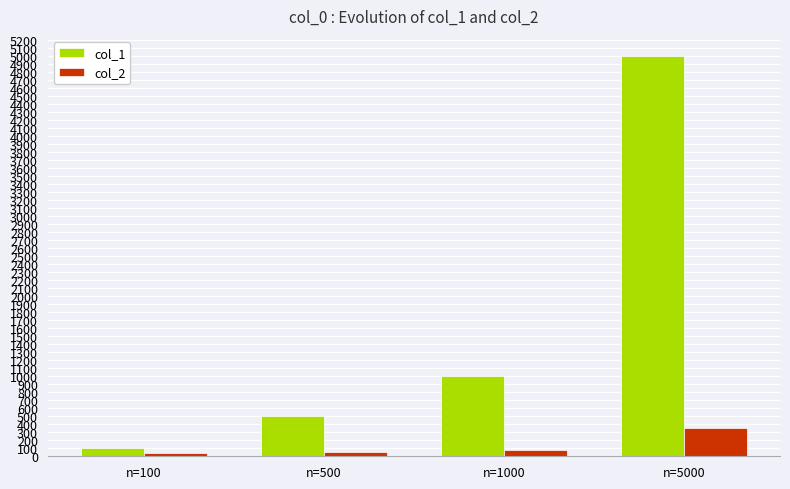

How many categories are shown in the chart?

4